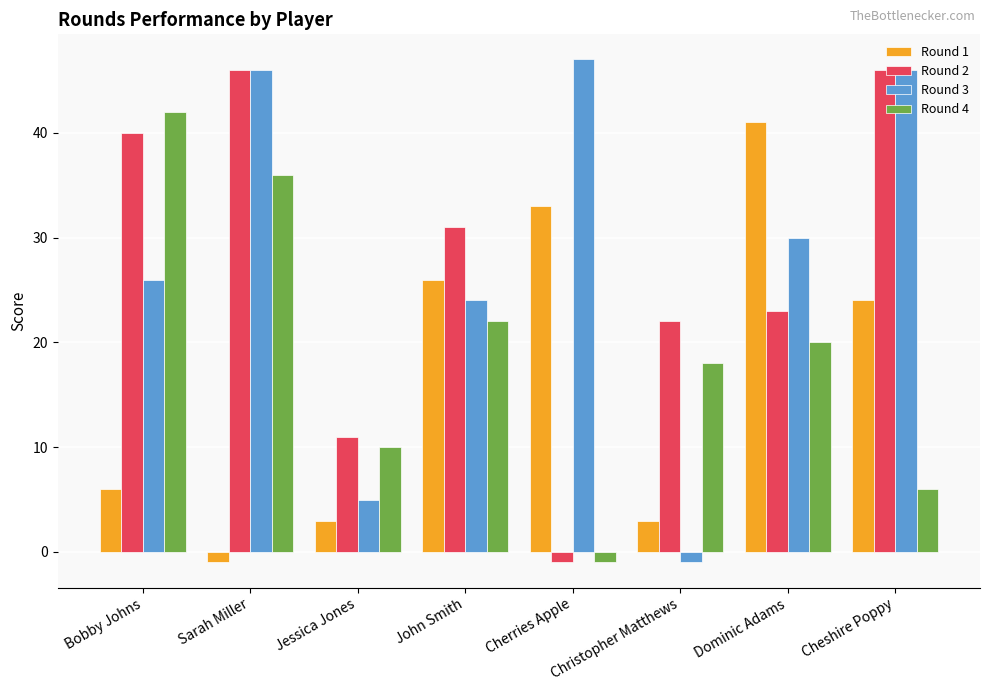

What is the spread (max minus min) of values at Cheshire Poppy?

40